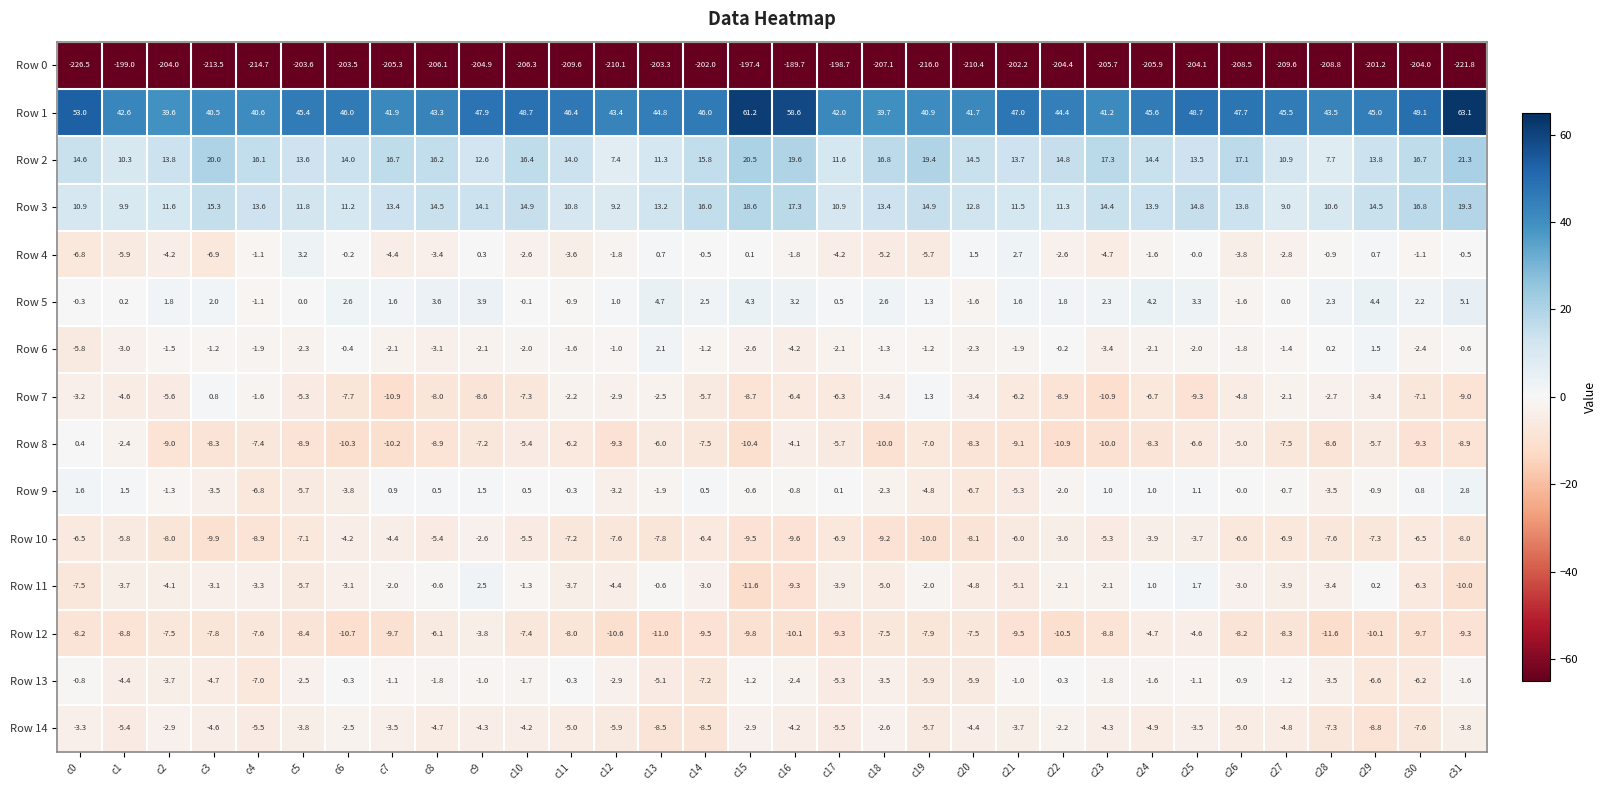

How many data points does each series have?

32